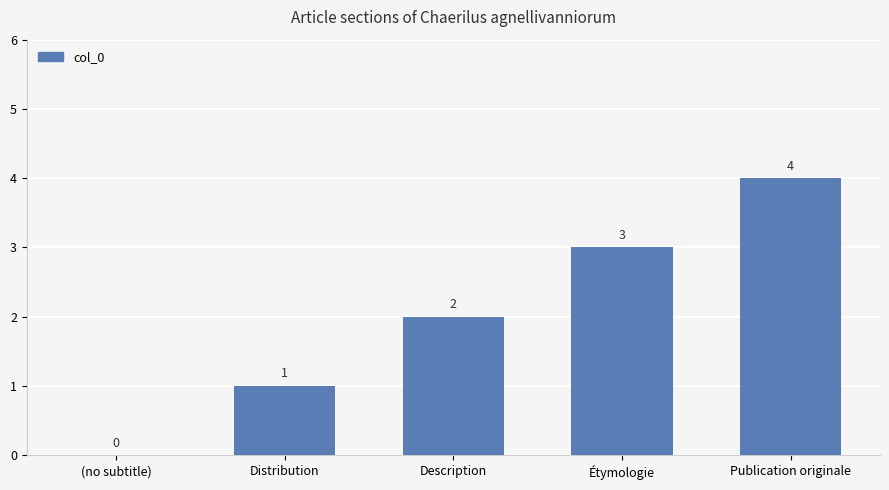

At which label is the value closest to 2?

Description